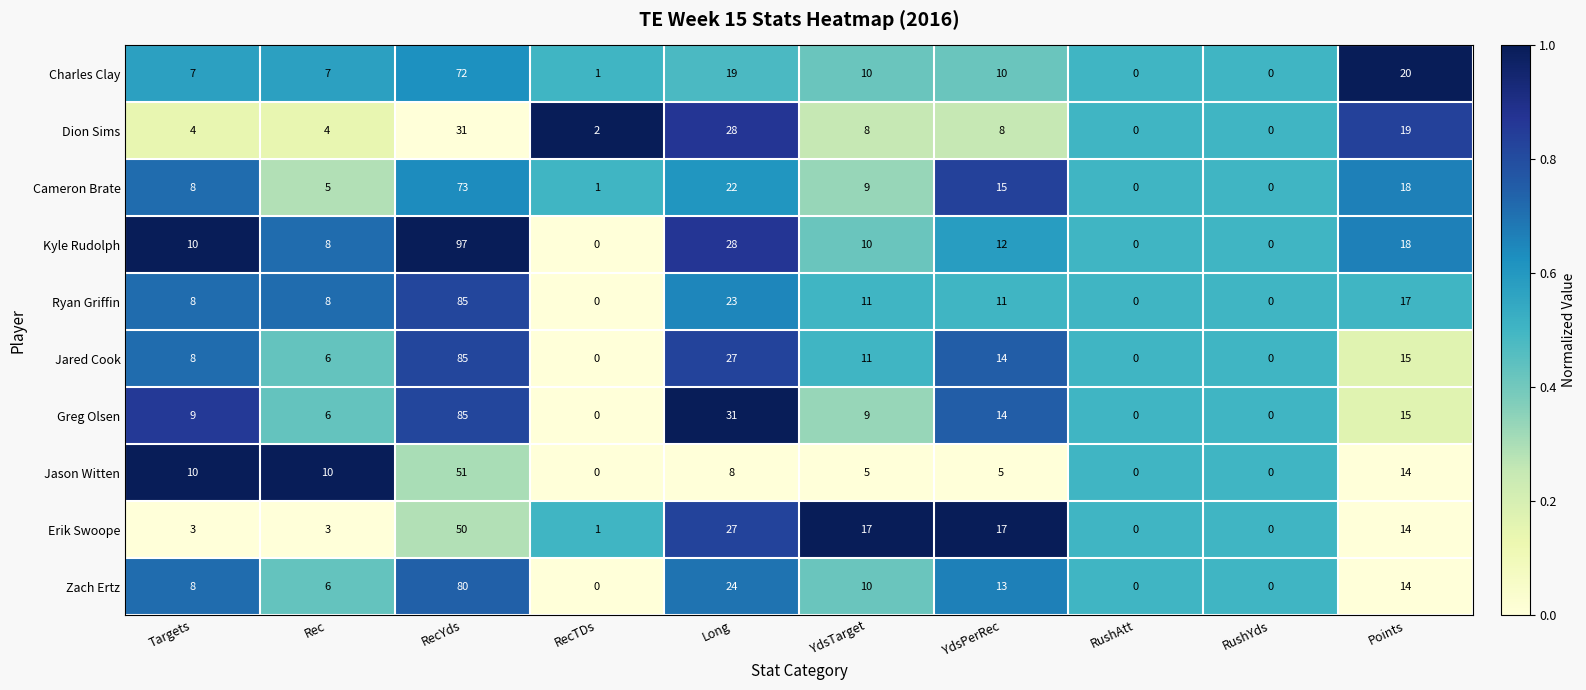

Which category has the highest value across all series?

RecYds